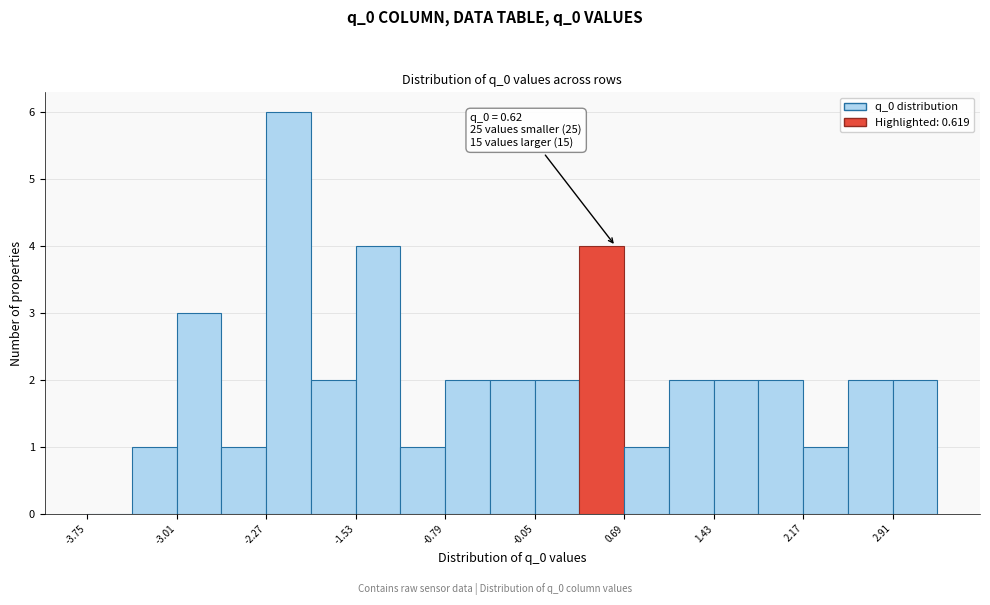

Read against the x-axis, roughly where is the centre of the tallest bar?

-2.1